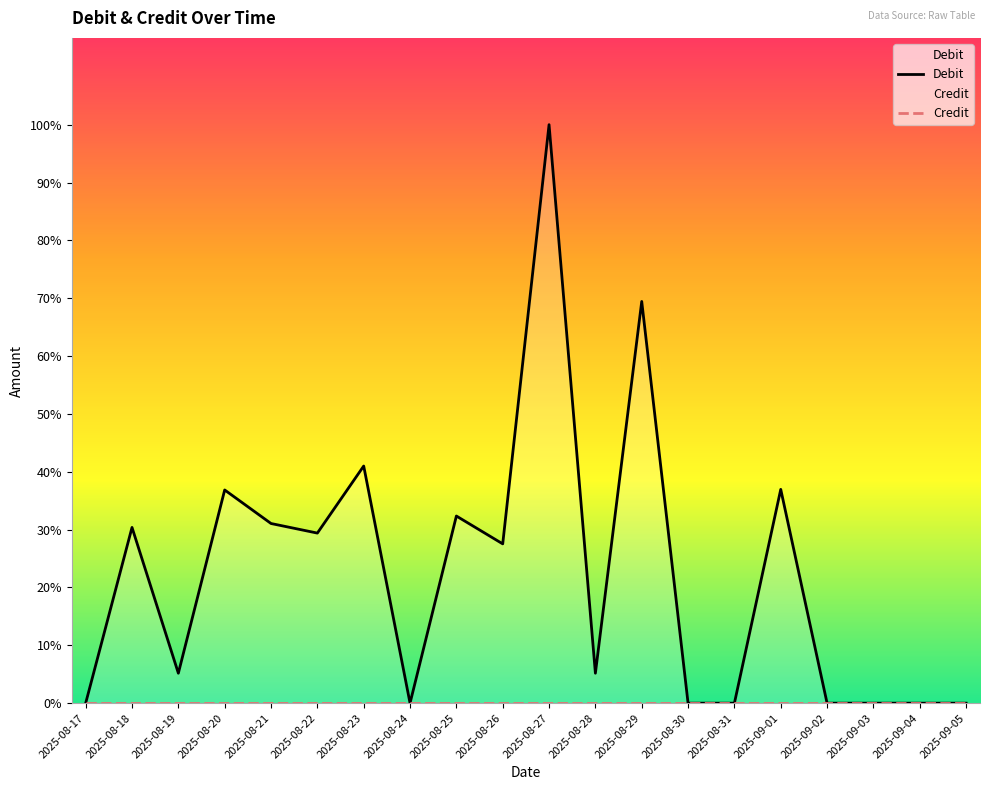

Which series has the largest range (max minus min)?

Debit